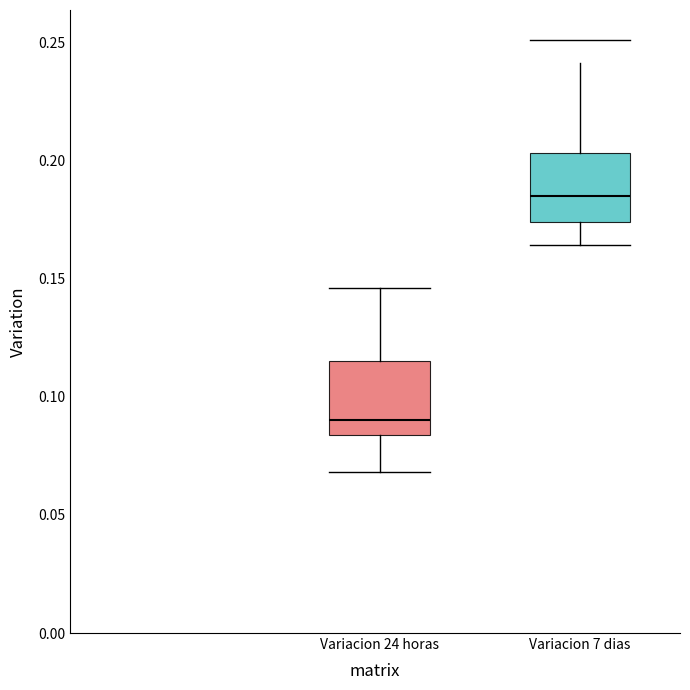

Reading left to right, read every box against the y-axis: the position of its median line, the range the box covers, and the ends of its whiskers. The values are not printed on the chart, so give them approximately, as read against the axis.

Variacion 24 horas: median 0.090, box 0.085 to 0.115, whiskers 0.070 to 0.145
Variacion 7 dias: median 0.185, box 0.175 to 0.205, whiskers 0.165 to 0.240